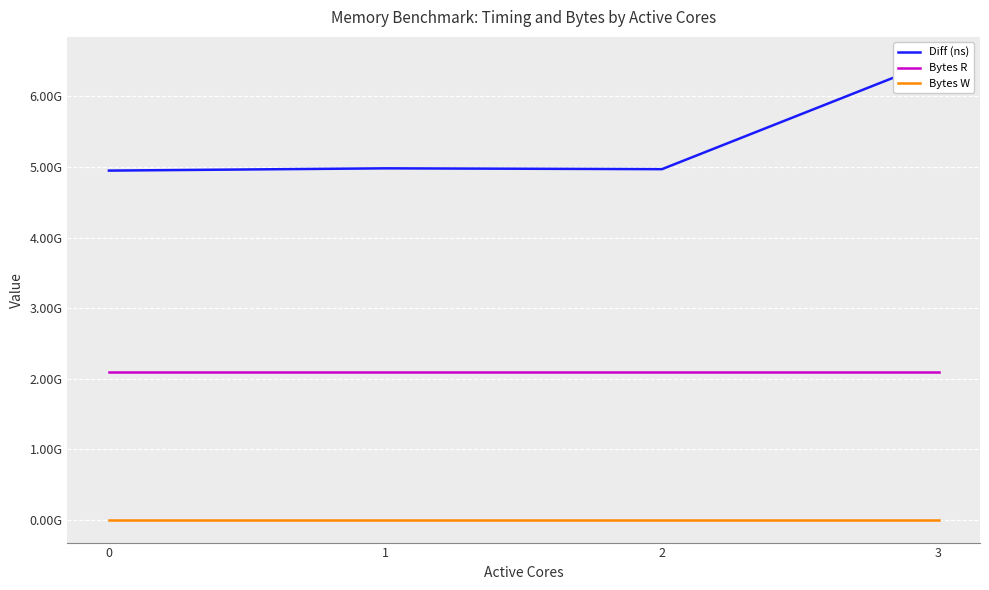

True or false: Diff (ns) and Bytes R cross at least once.

False